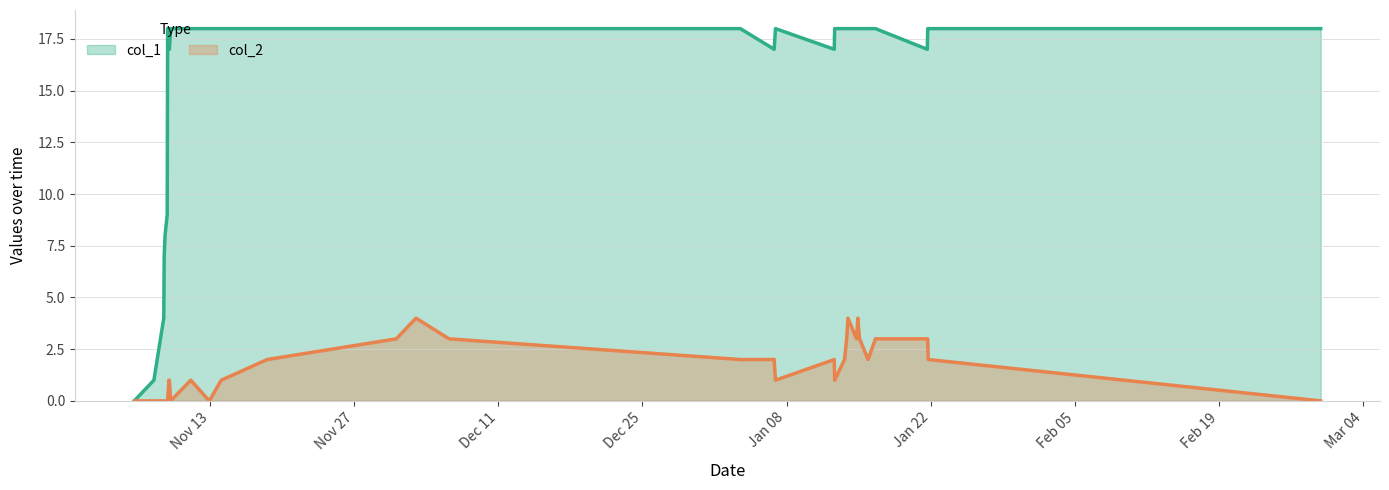

Which series has the largest total across all categories?

col_1